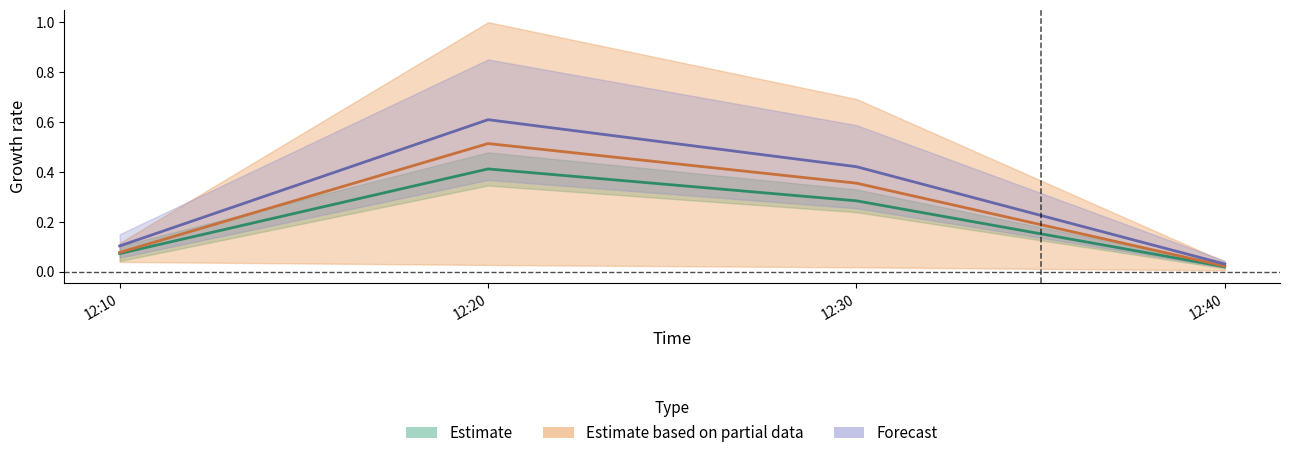

Rank the categories by J4 value from highest to lowest.

12:20, 12:30, 12:10, 12:40